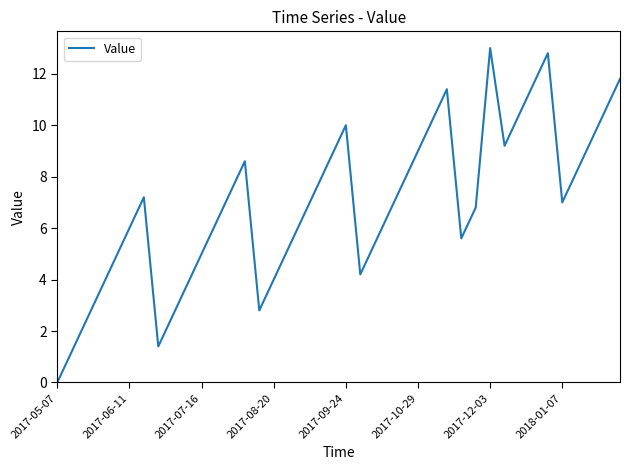

What is the difference between the maximum and minimum values?

13.0